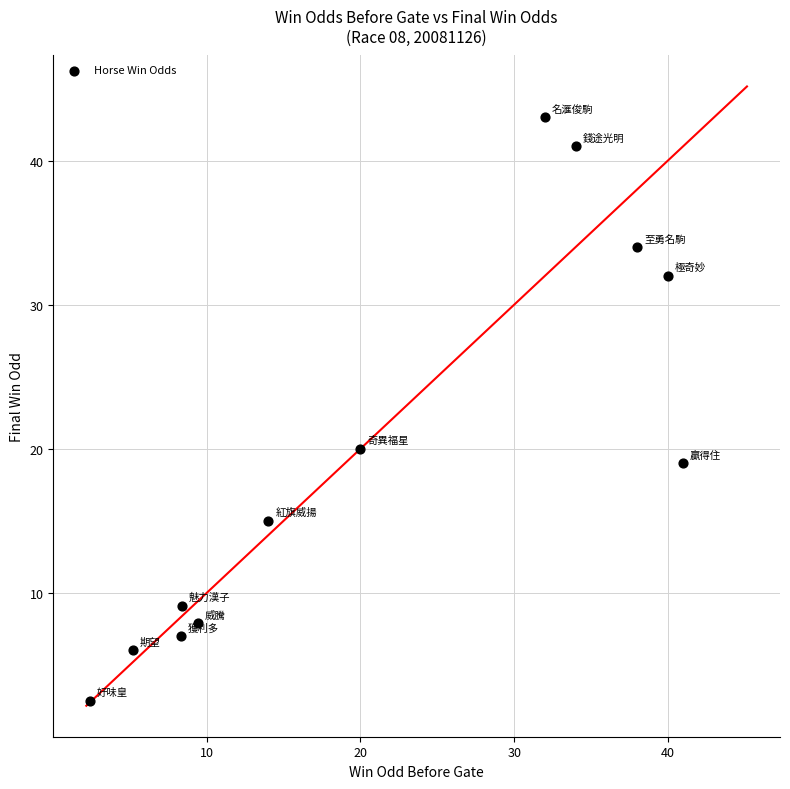

What is the range of X values (max minus min)?

38.6